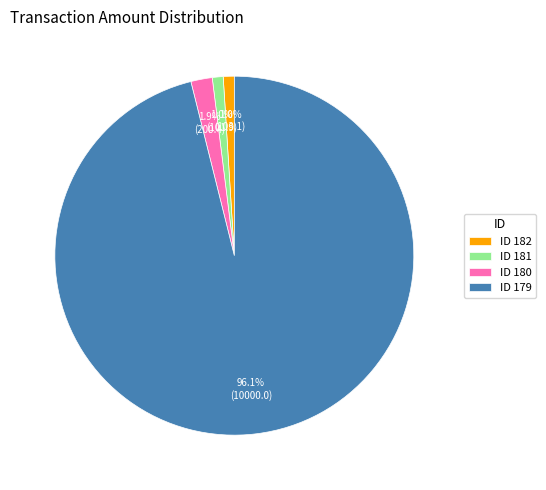

Which has a higher value, ID 181 or ID 179?

ID 179